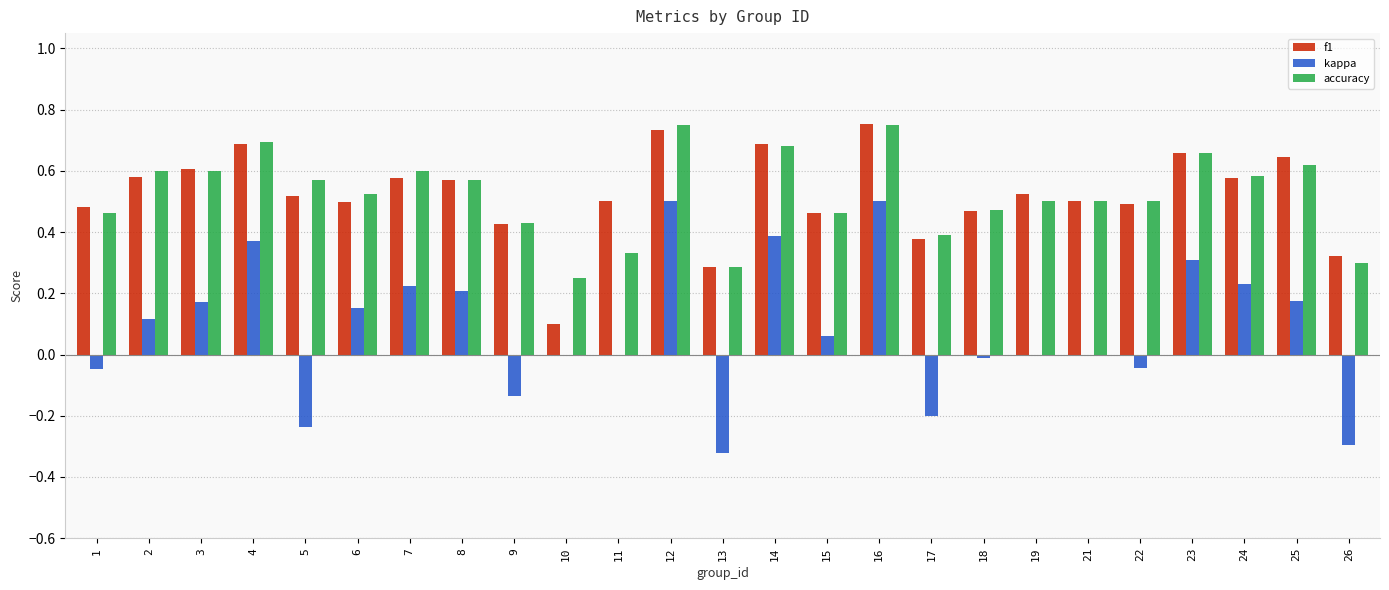

Is it true that f1 equals 0.3 at 3?

False